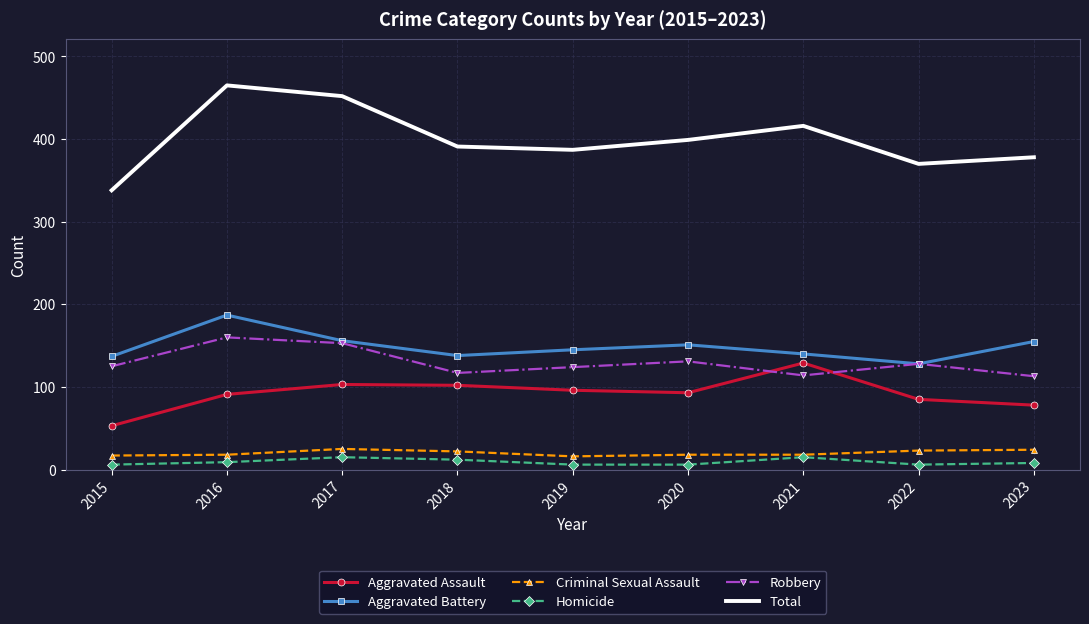

What is the minimum value shown in the chart?

6